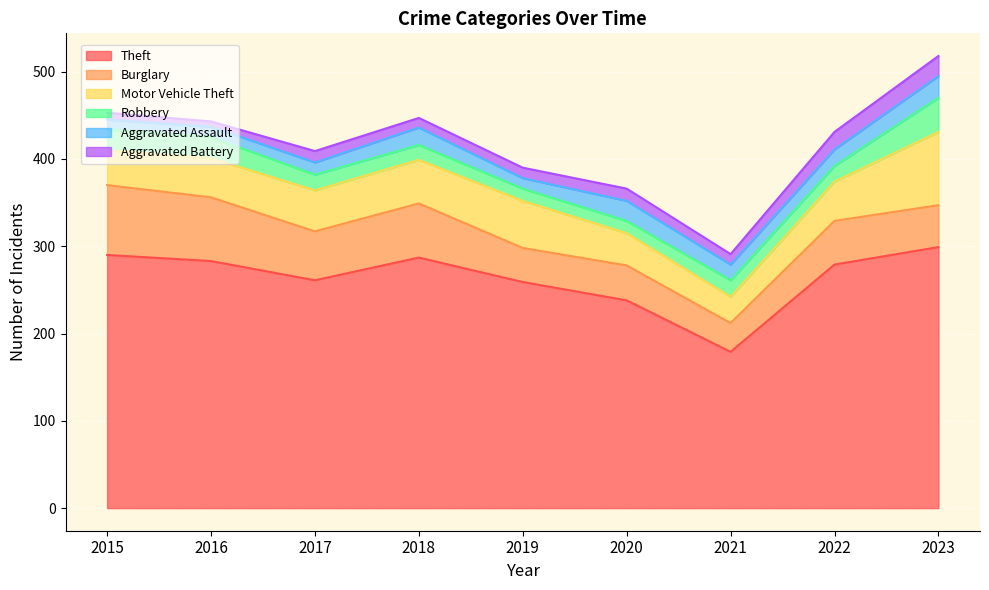

What is the value of the Burglary point at the 7th from the left?

33